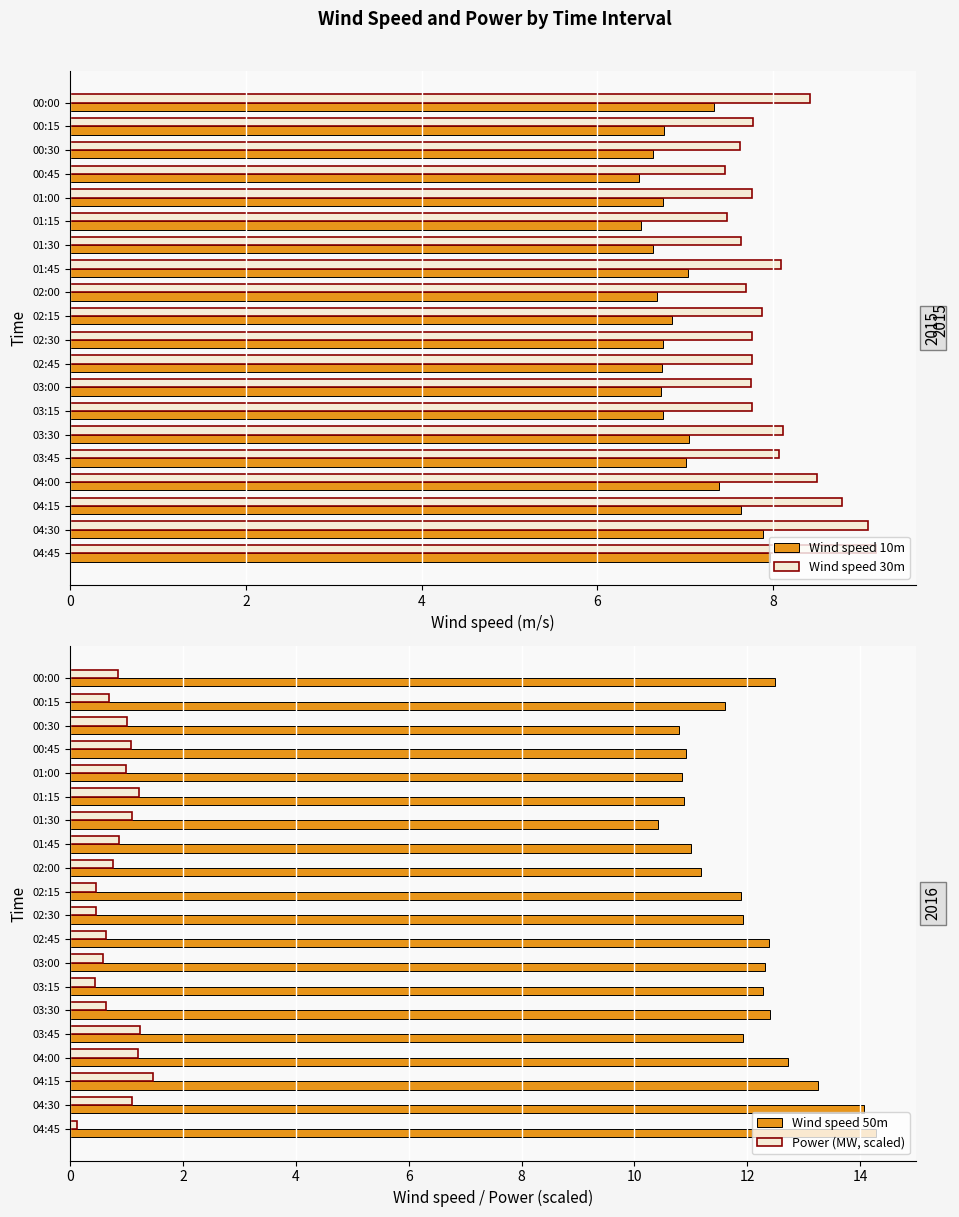

What is the minimum value for Wind speed 10m?

6.5